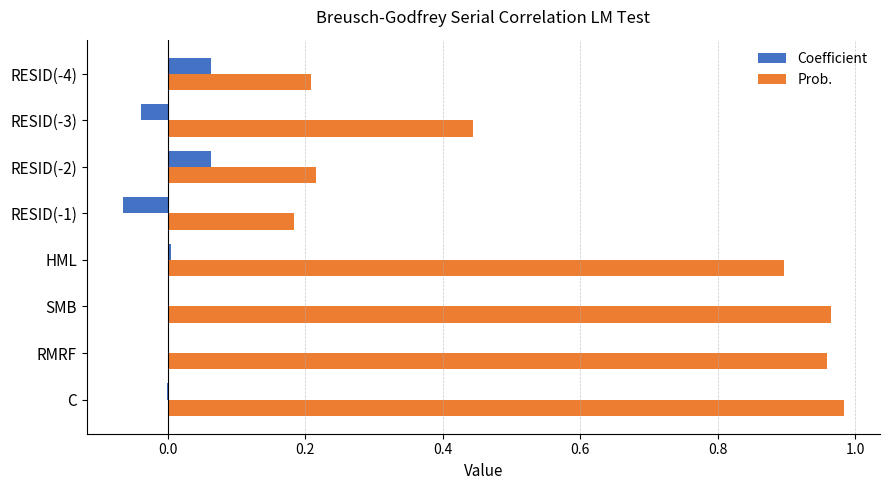

Which series has the largest total across all categories?

Prob.